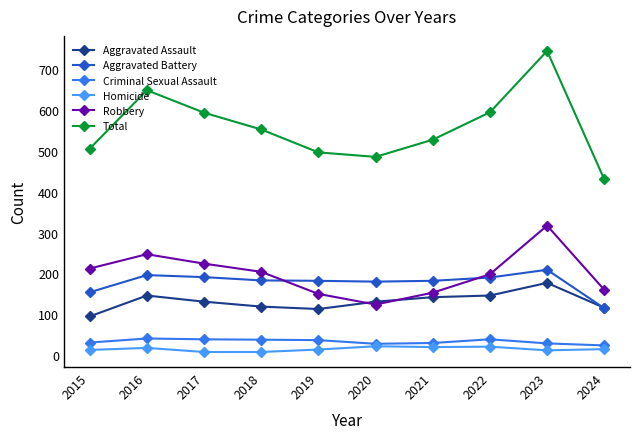

What is the minimum value for Robbery?

124